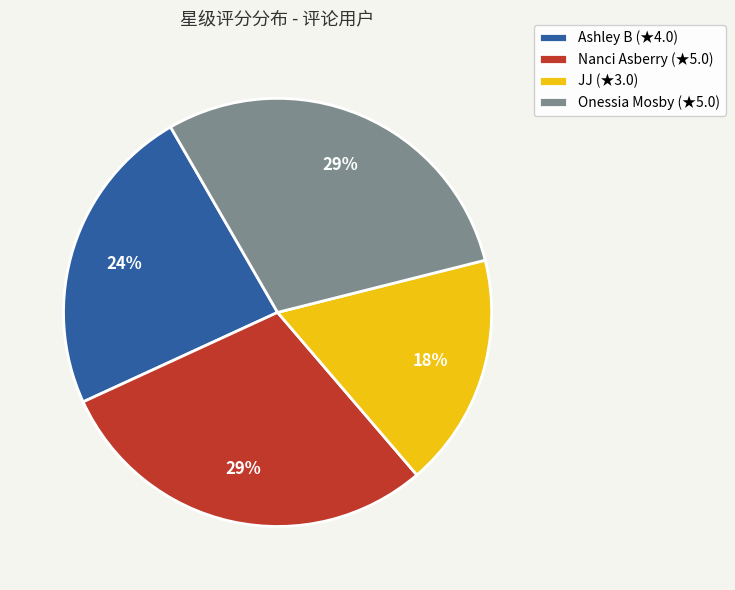

Count the number of slices in the pie.

4